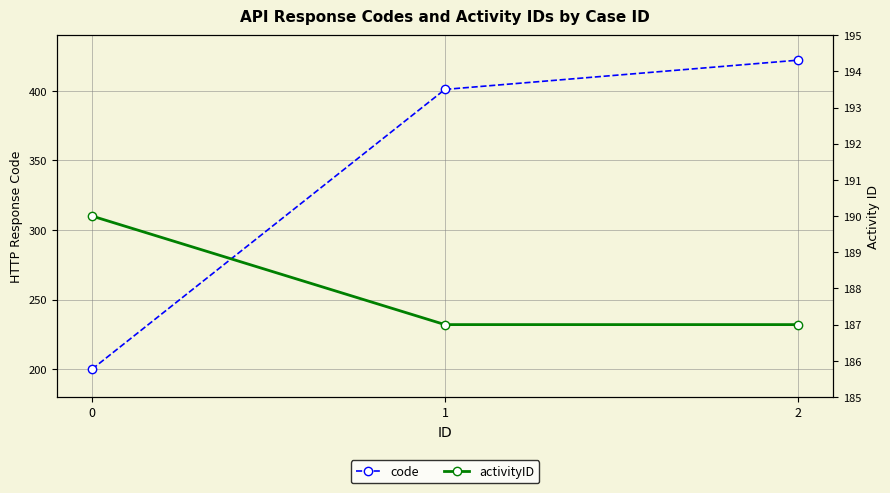

Is it true that activityID equals 263 at 1?

False